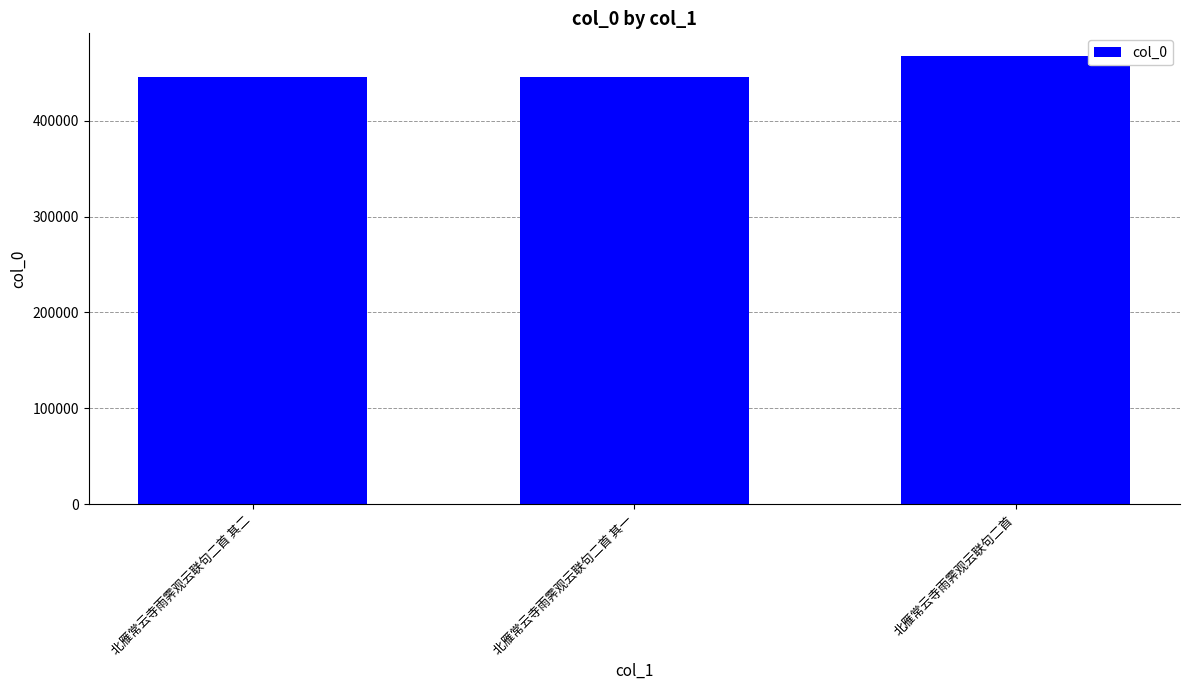

What is the change in value from 北雁常云寺雨霁观云联句二首 其二 to 北雁常云寺雨霁观云联句二首?

+22223